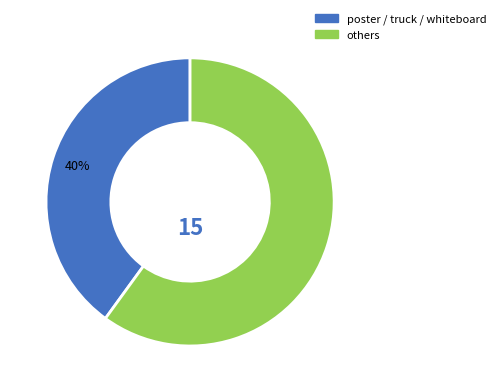

Is there a majority slice in this chart?

Yes